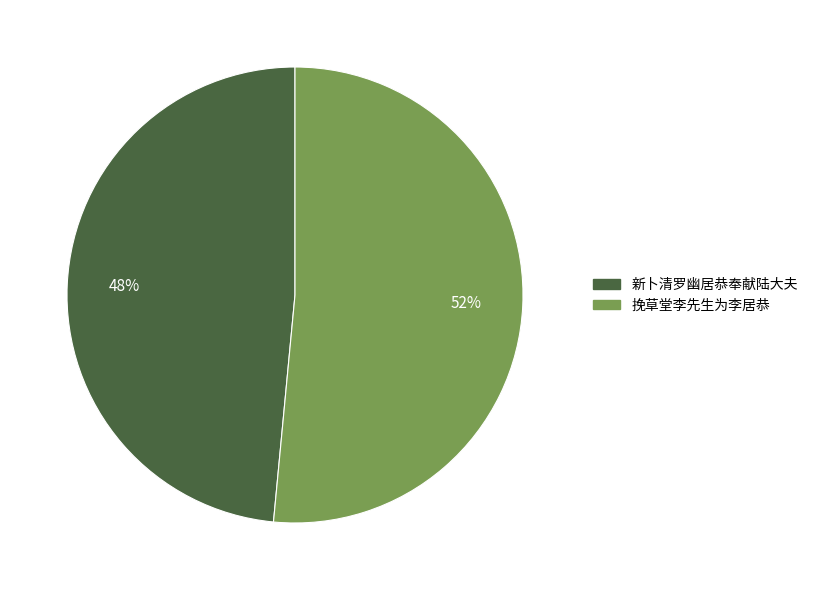

Is there a majority slice in this chart?

Yes